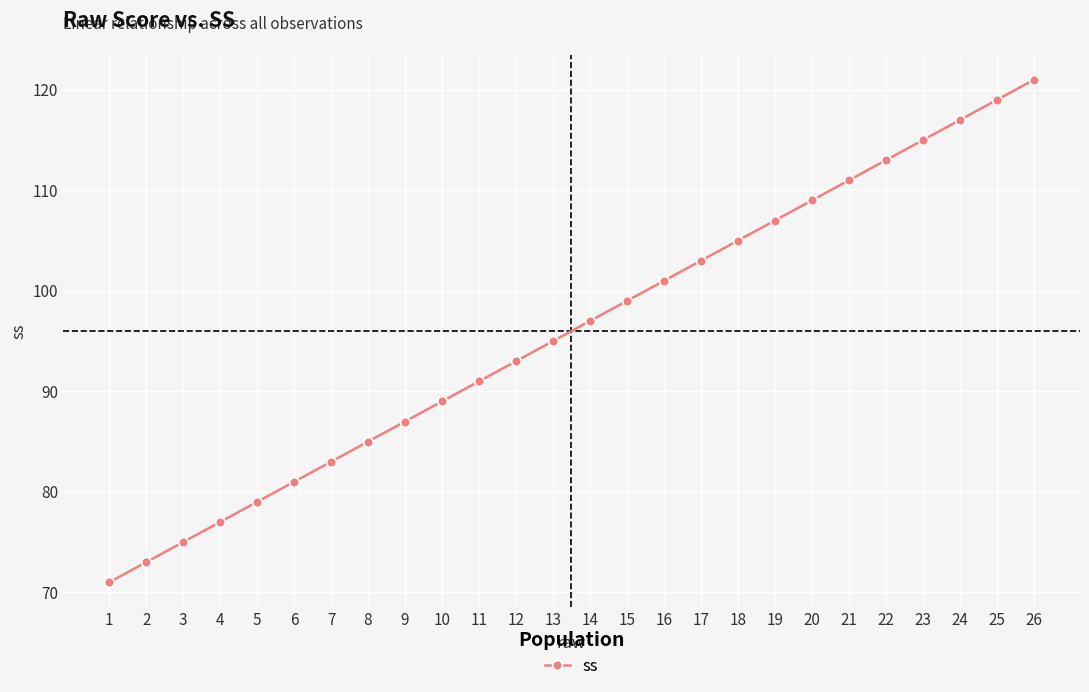

What is the value of the 19th point from the left?

107